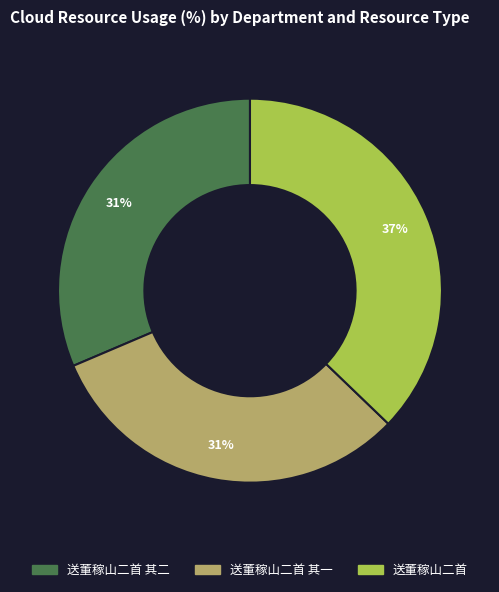

To the nearest percent, what portion does 送董稼山二首 其一 represent?

31%